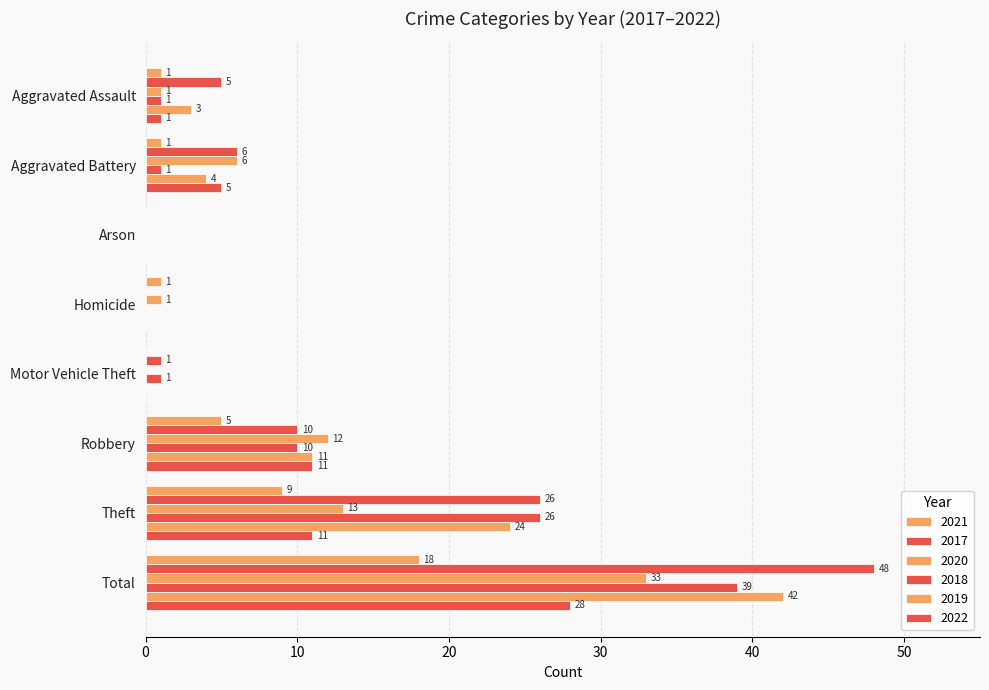

Between Motor Vehicle Theft and Aggravated Assault, which is larger?

Aggravated Assault